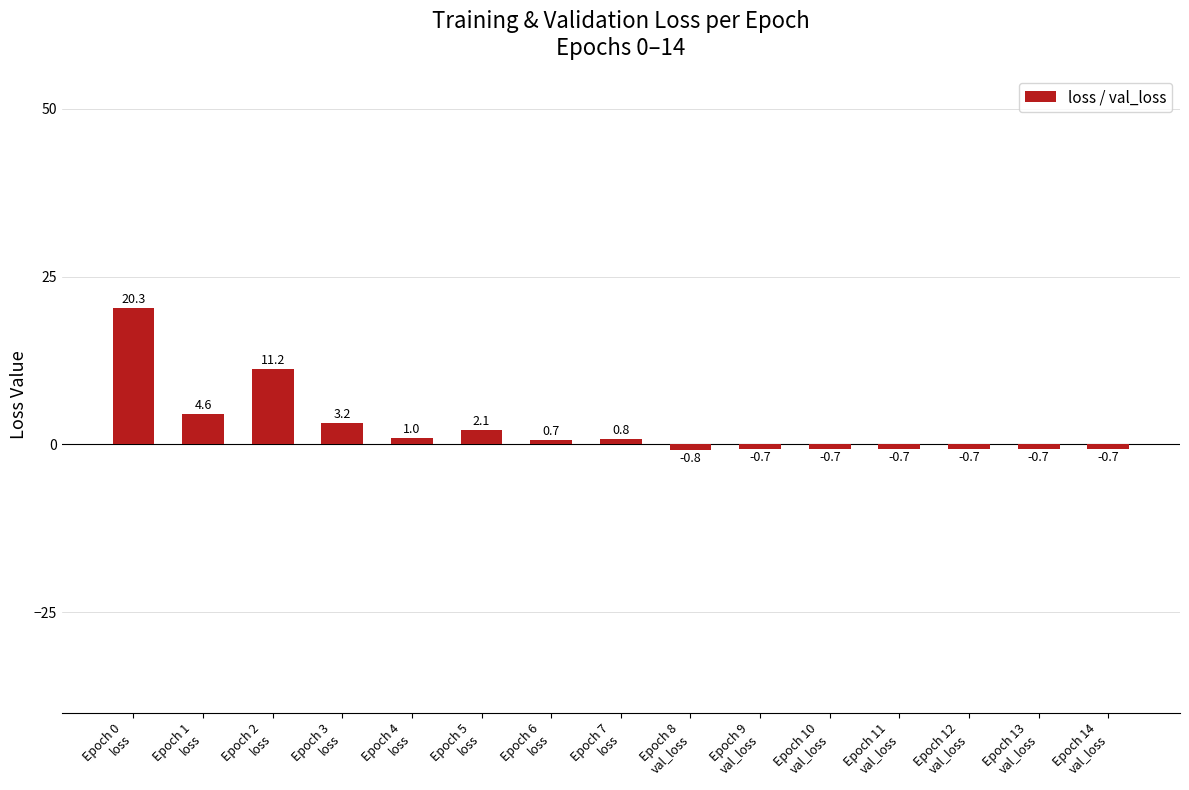

True or false: the data shows 13.2 at Epoch 0
loss.

False